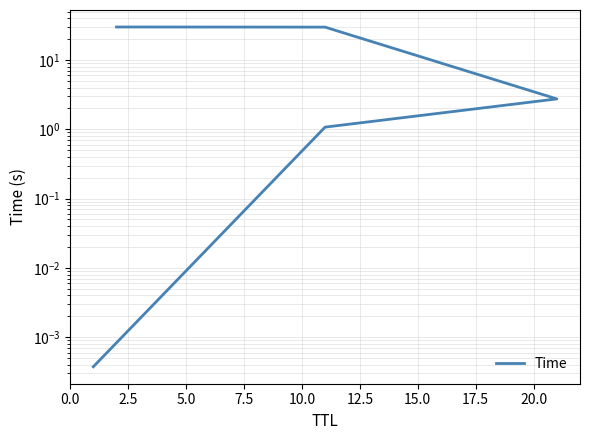

Reading right to left, extract all data points from this chart.

30.0	29.9	2.7	1.1	0.0